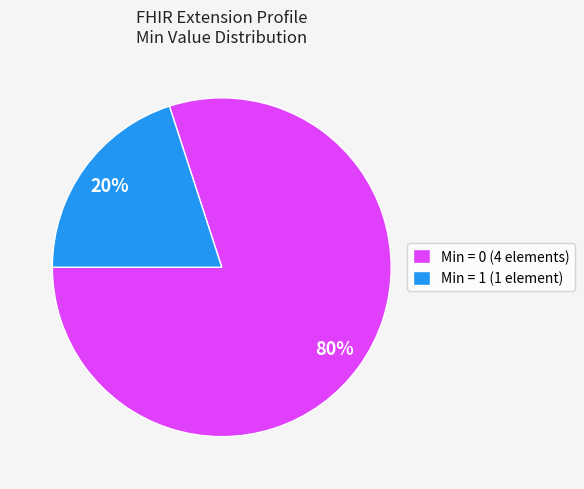

Which category has the smallest portion of the pie?

Min = 1 (1 element)